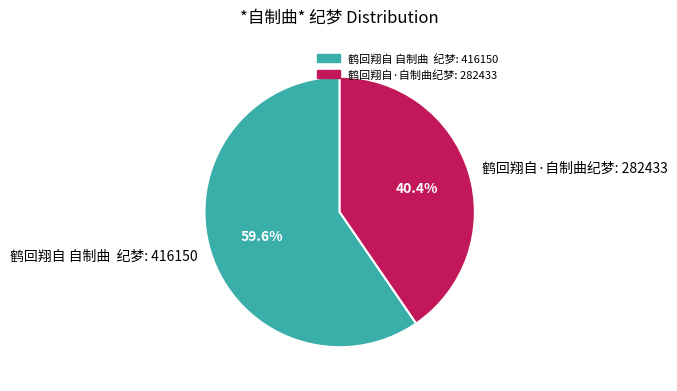

Count the number of slices in the pie.

2